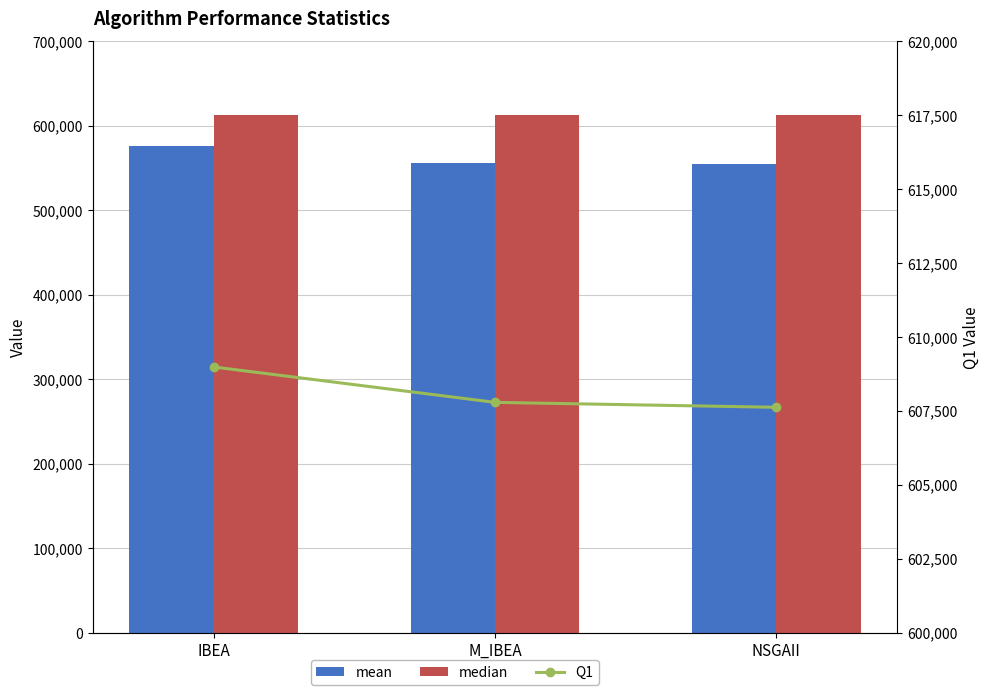

Which series changed the most between IBEA and NSGAII?

mean